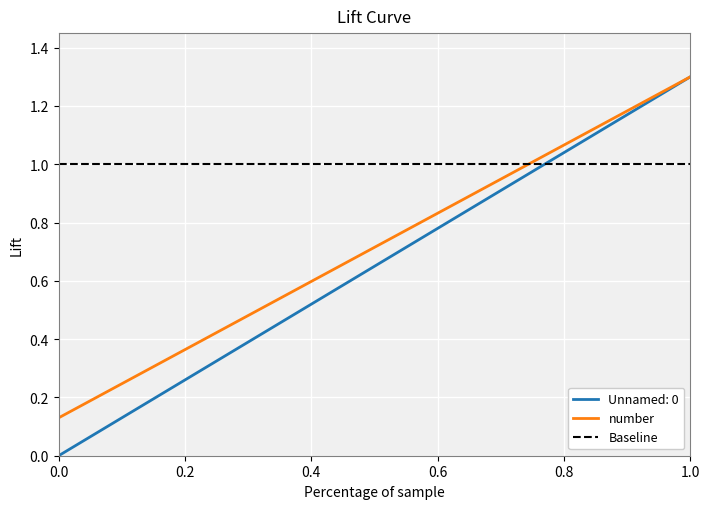

Which series has the largest total across all categories?

Baseline